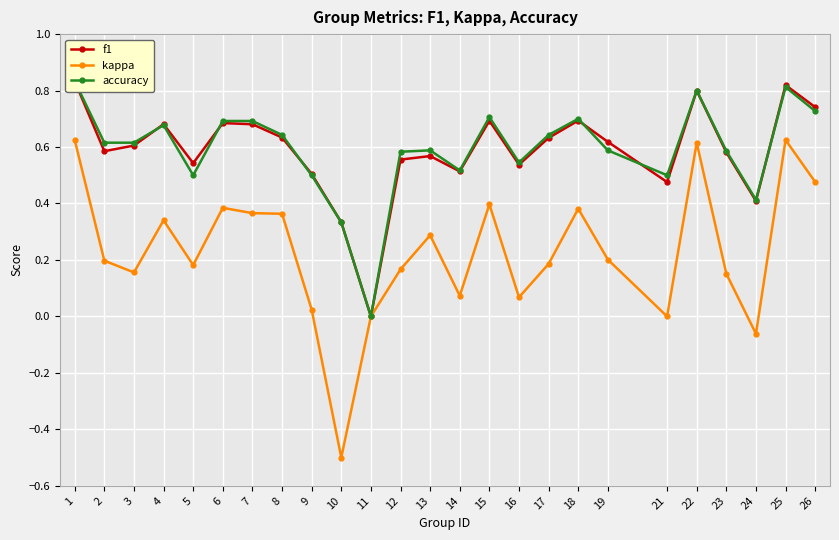

Count the number of data series in this chart.

3